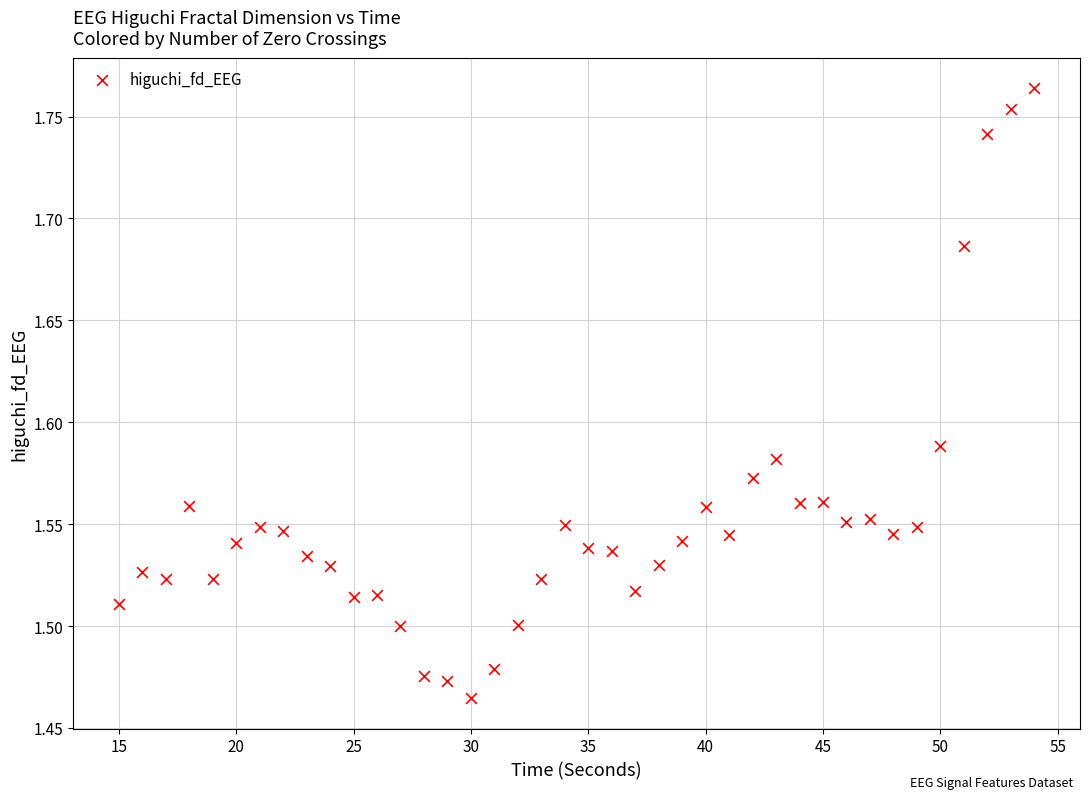

What is the range of Y values (max minus min)?

0.3